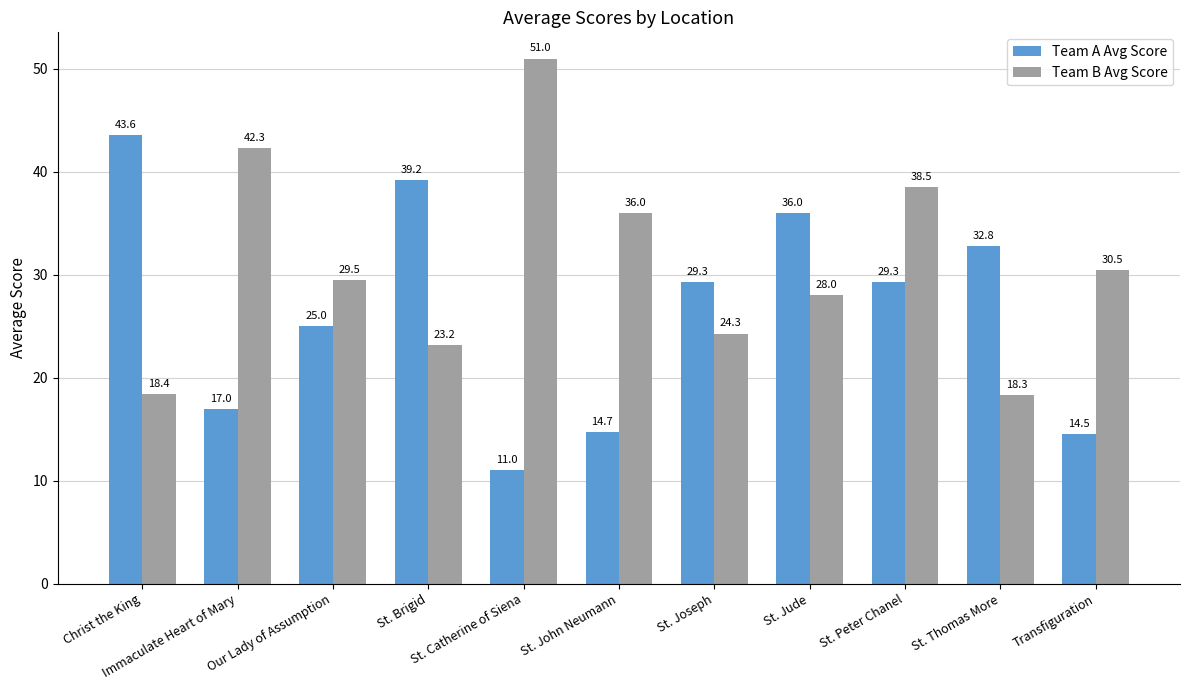

What is the sum of all Team A Avg Score values?

292.4